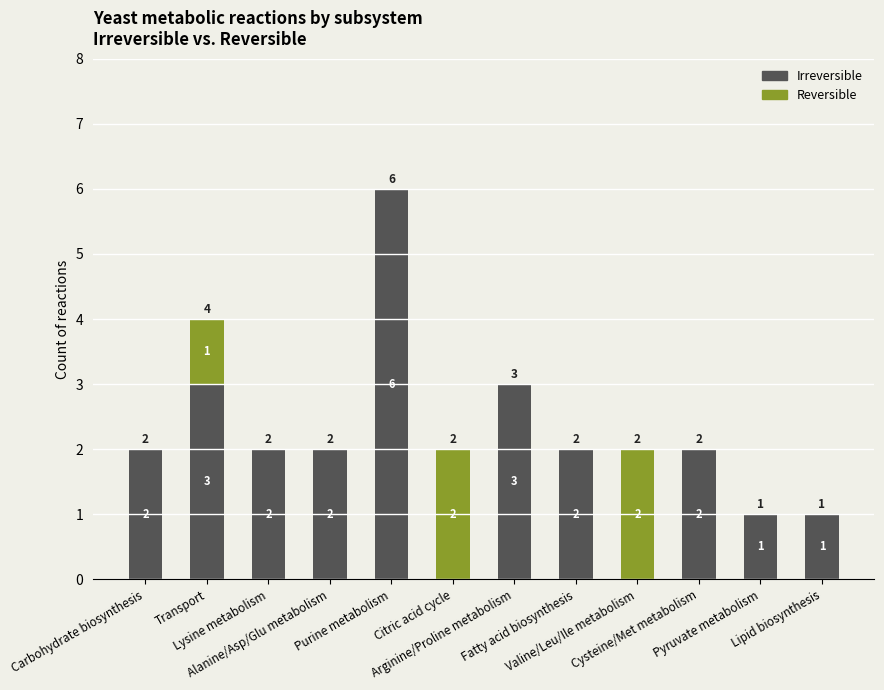

At which category is the sum across all series the highest?

Purine metabolism